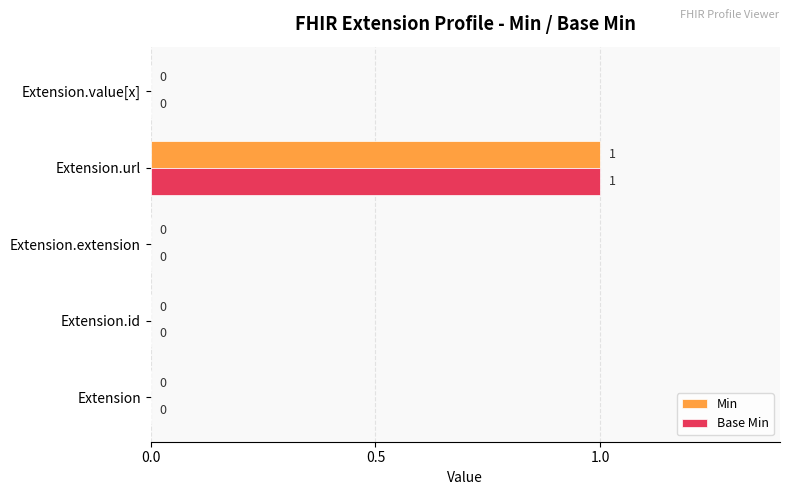

What are all the series names shown in the legend?

Min, Base Min